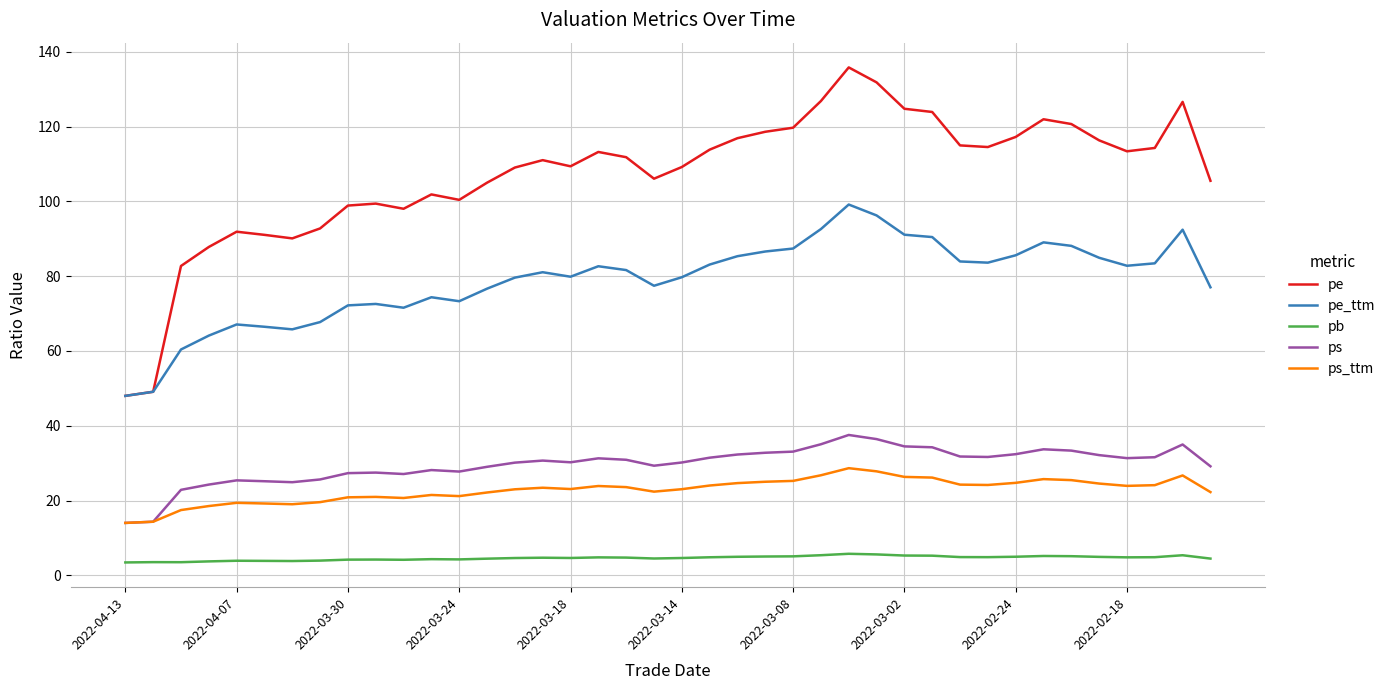

Which series has the widest spread of values?

pe